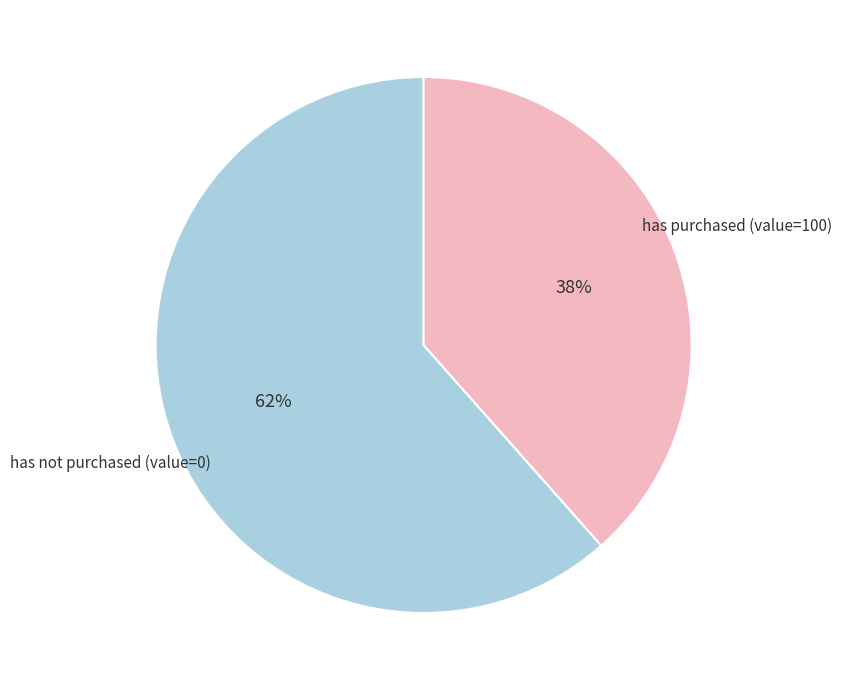

Count the number of slices in the pie.

2